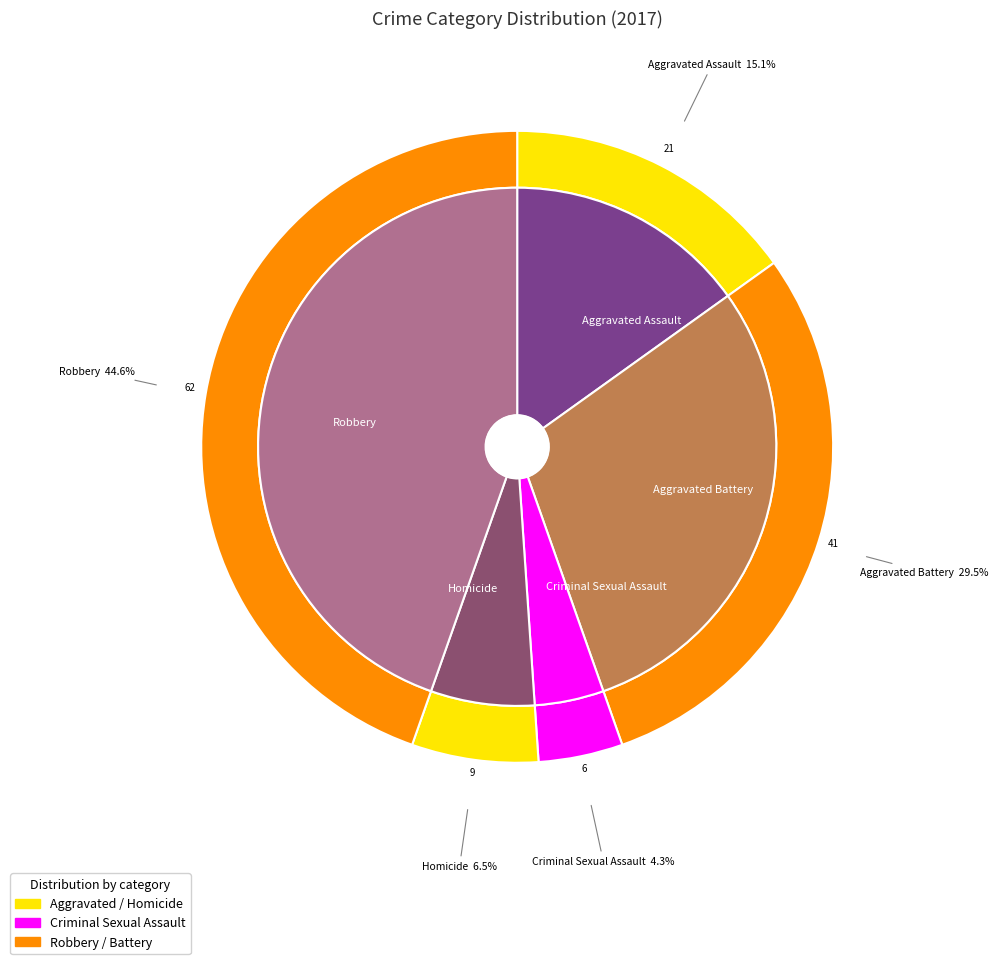

How many slices are in this pie chart?

5